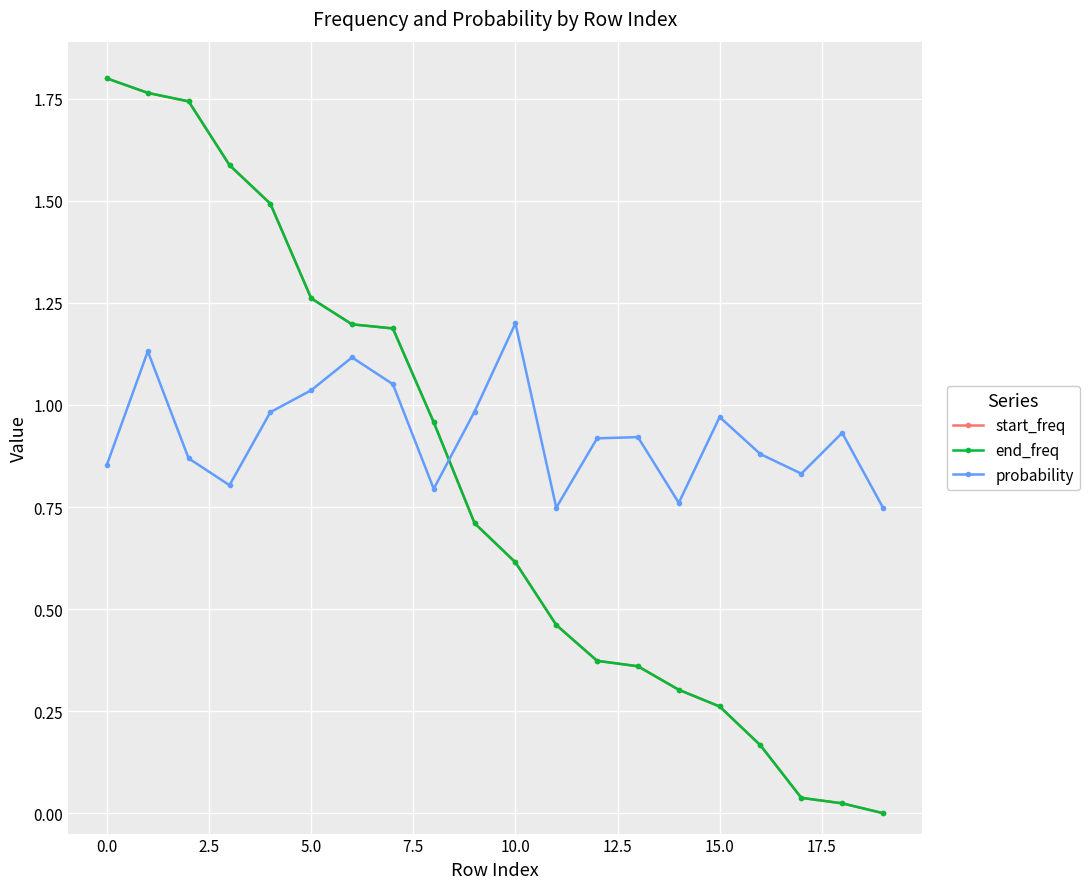

Does the chart have visible grid lines?

Yes